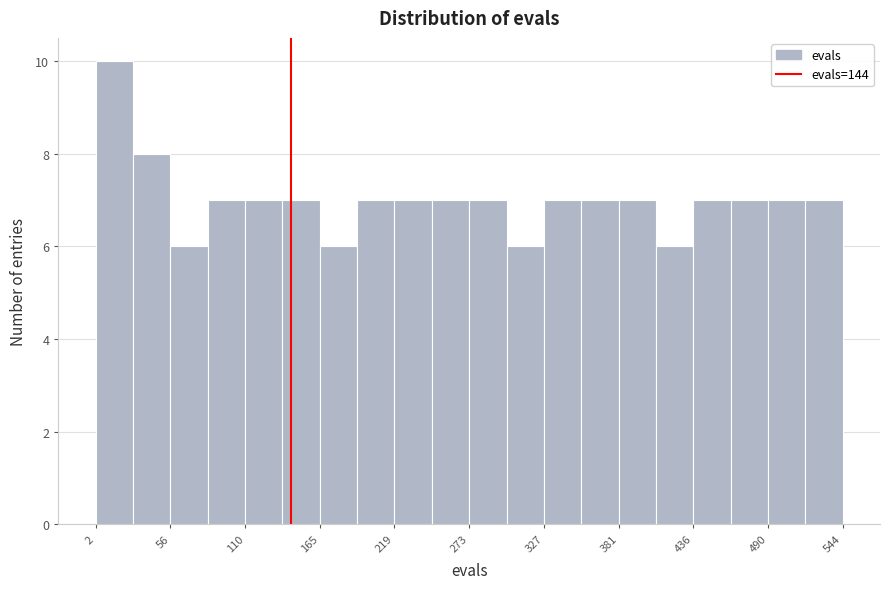

Read against the x-axis, roughly where is the centre of the tallest bar?

20